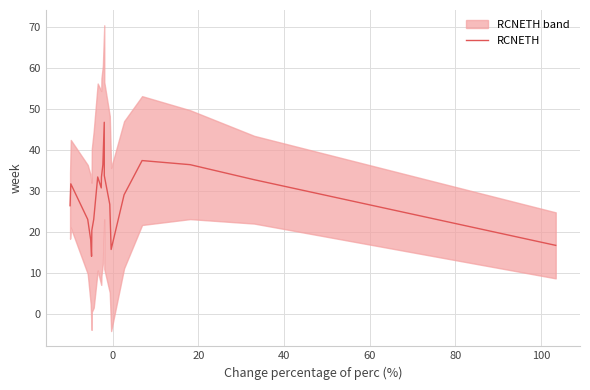

What is the highest value of the RCNETH series?

46.7